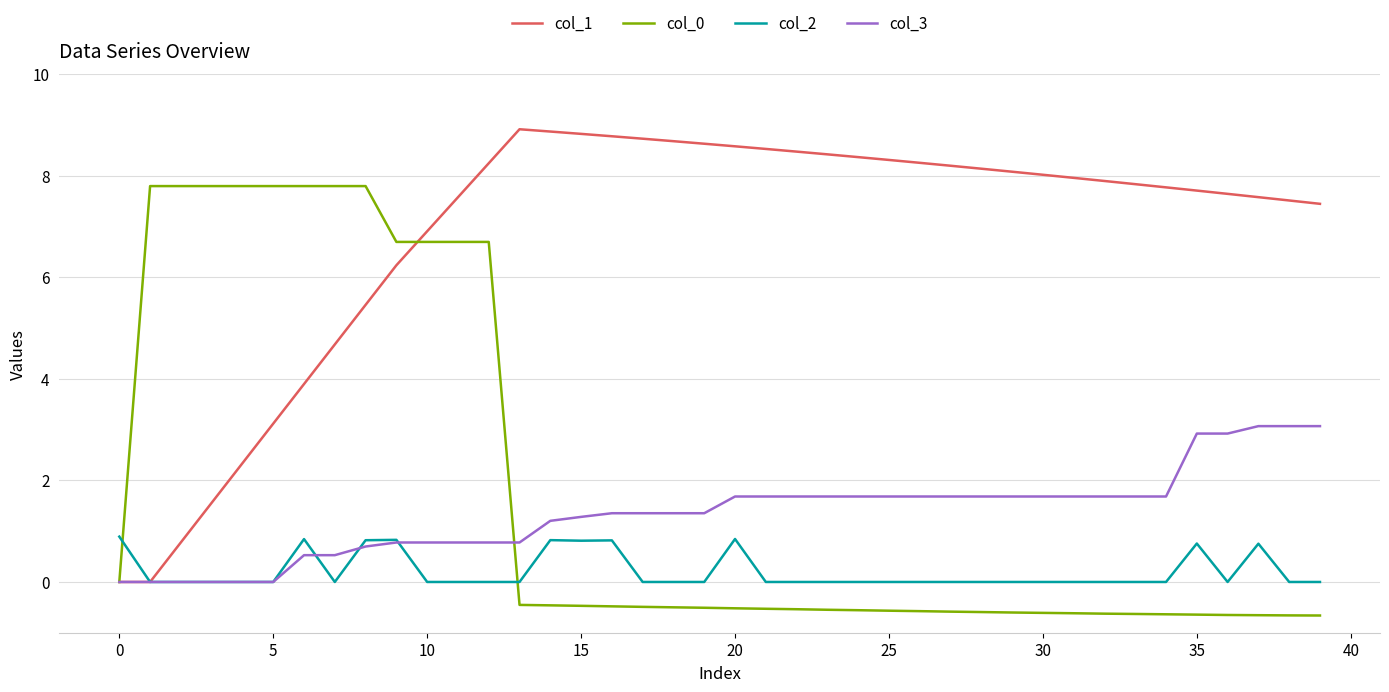

Is this an area chart (filled region under the line)?

No